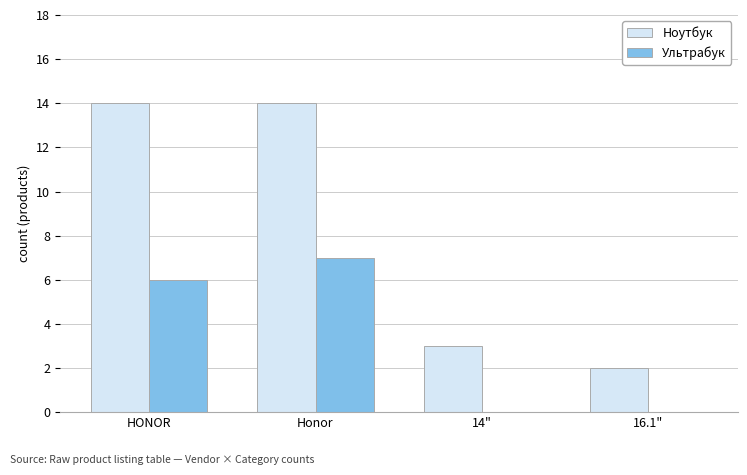

Which series has the largest total across all categories?

Ноутбук